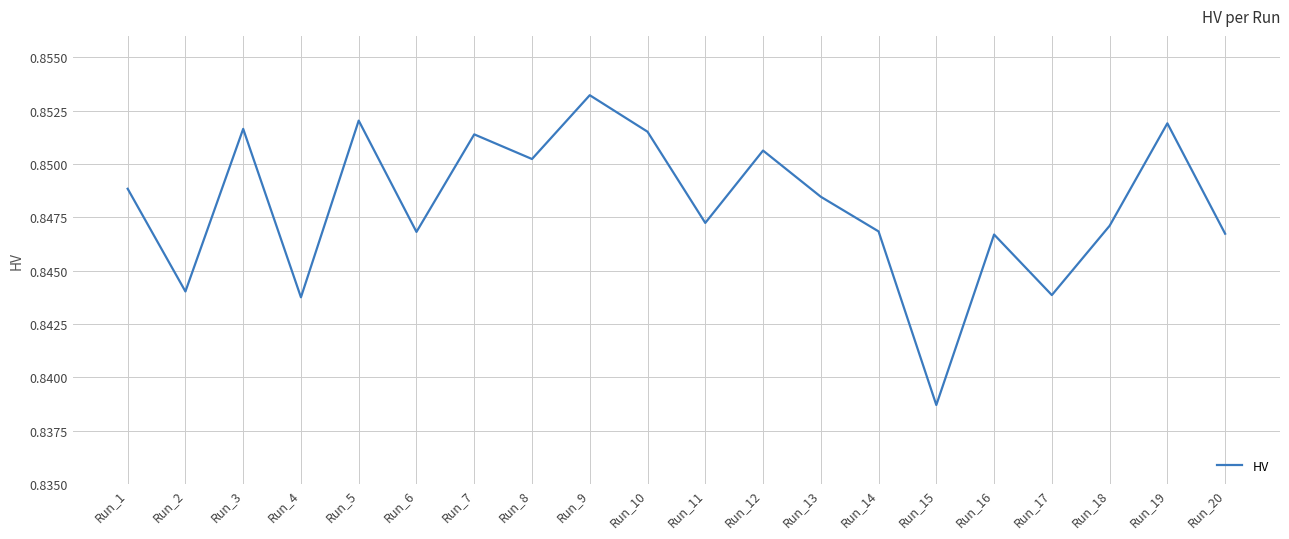

Which label corresponds to the smallest value in the chart?

Run_15